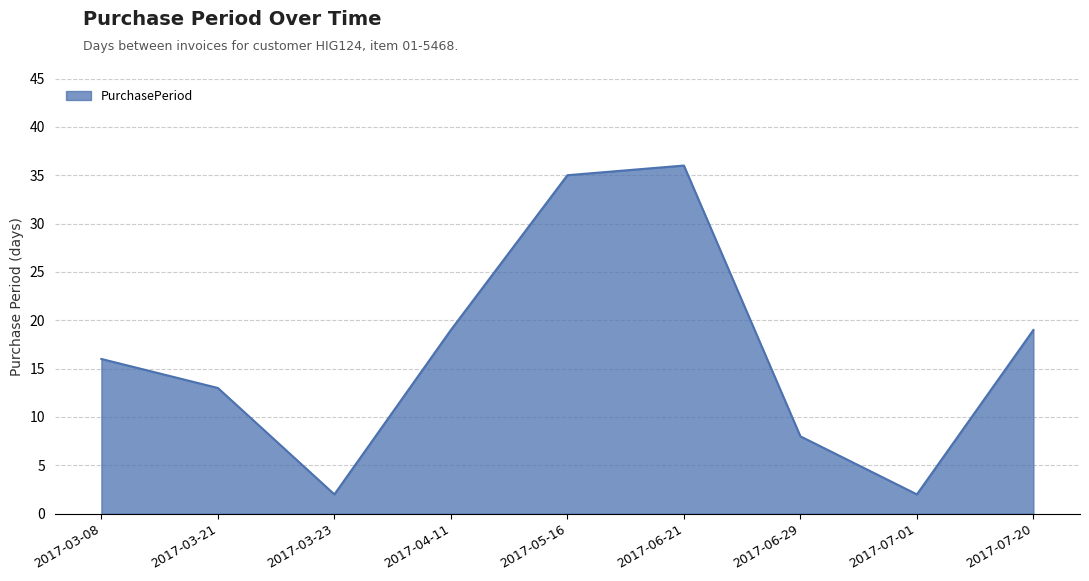

What value does the data have at 2017-03-08?

16